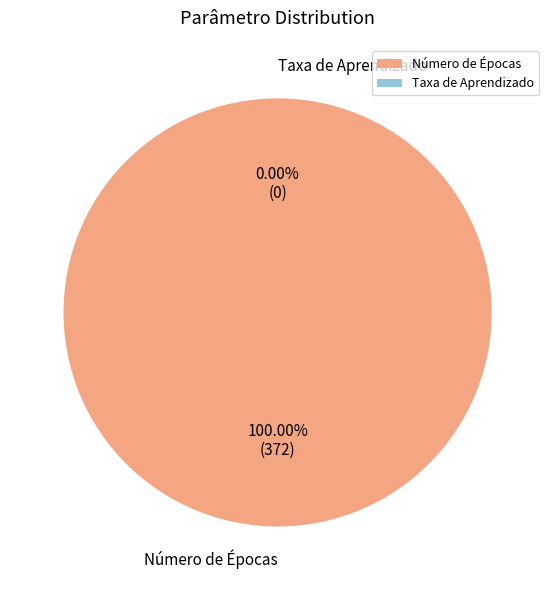

What is the change in value from Número de Épocas to Taxa de Aprendizado?

-372.0